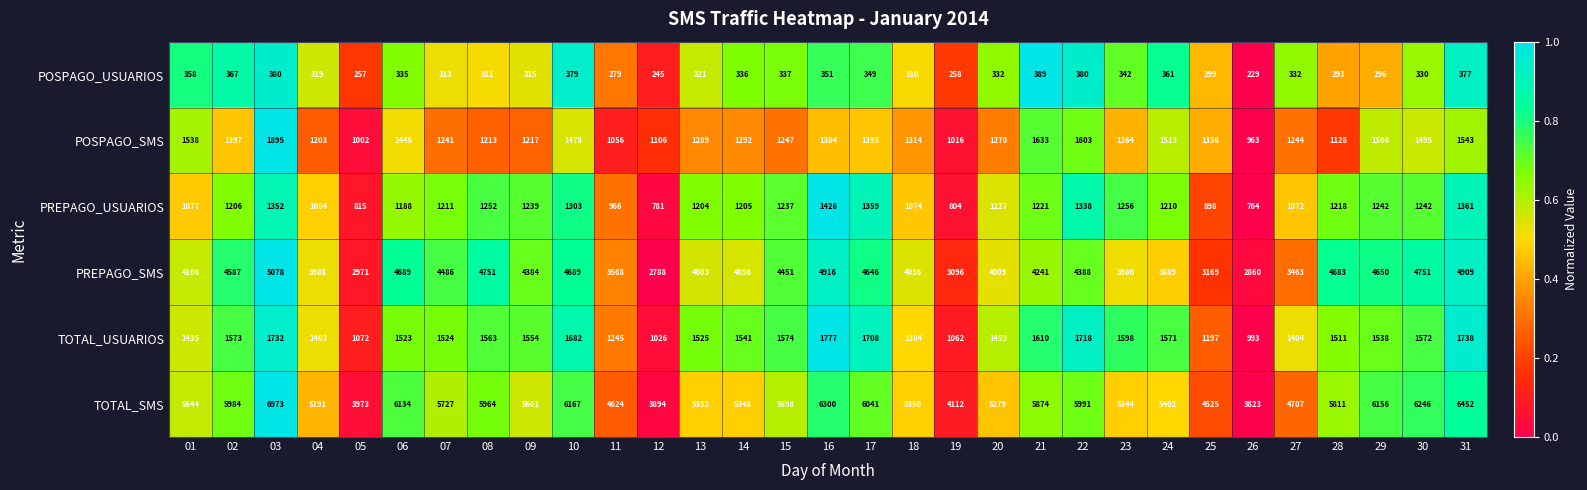

What is the approximate value of POSPAGO_USUARIOS at 26?

229